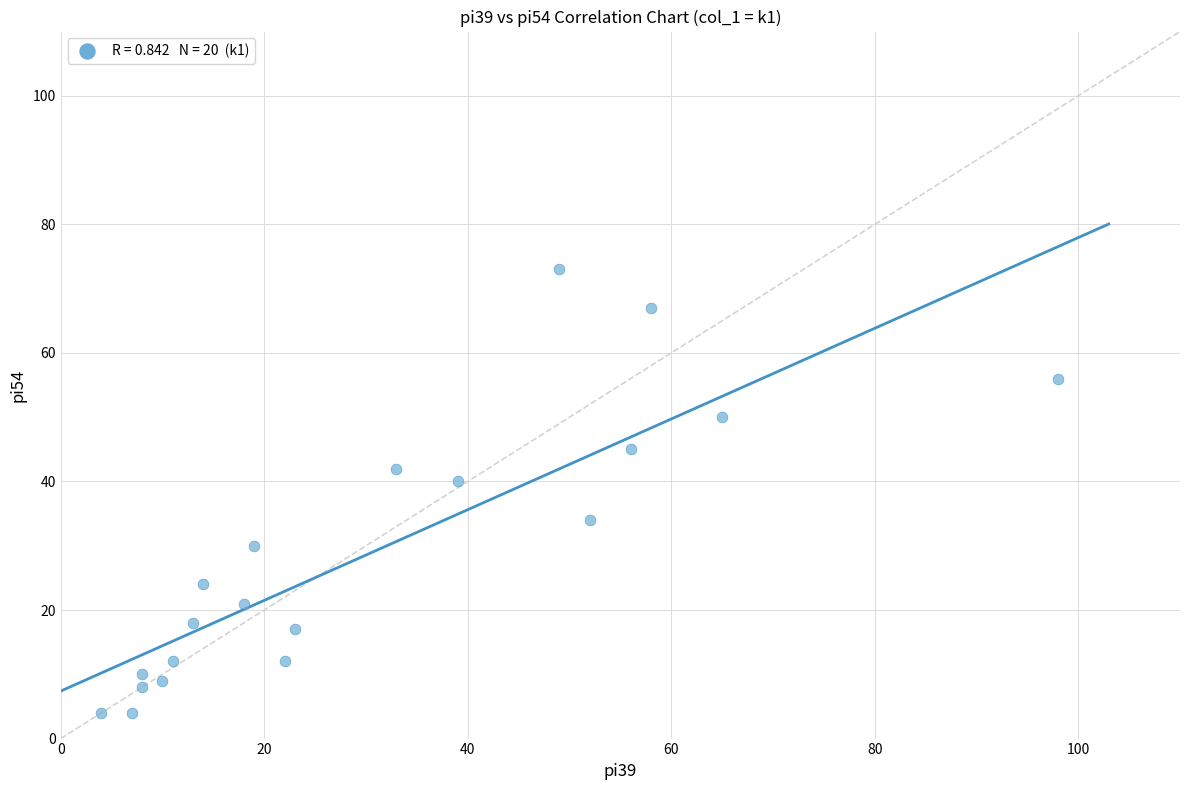

What Y value in the scatter plot is closest to 38?

40